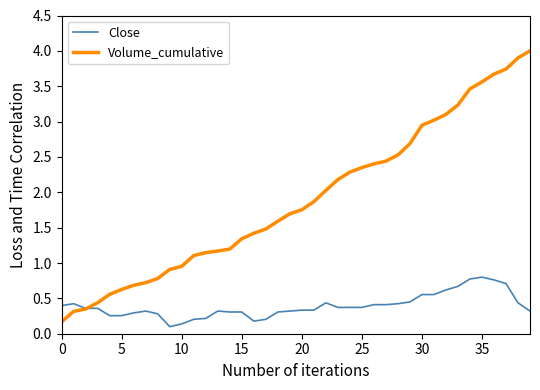

Which series has the largest total across all categories?

Volume_cumulative